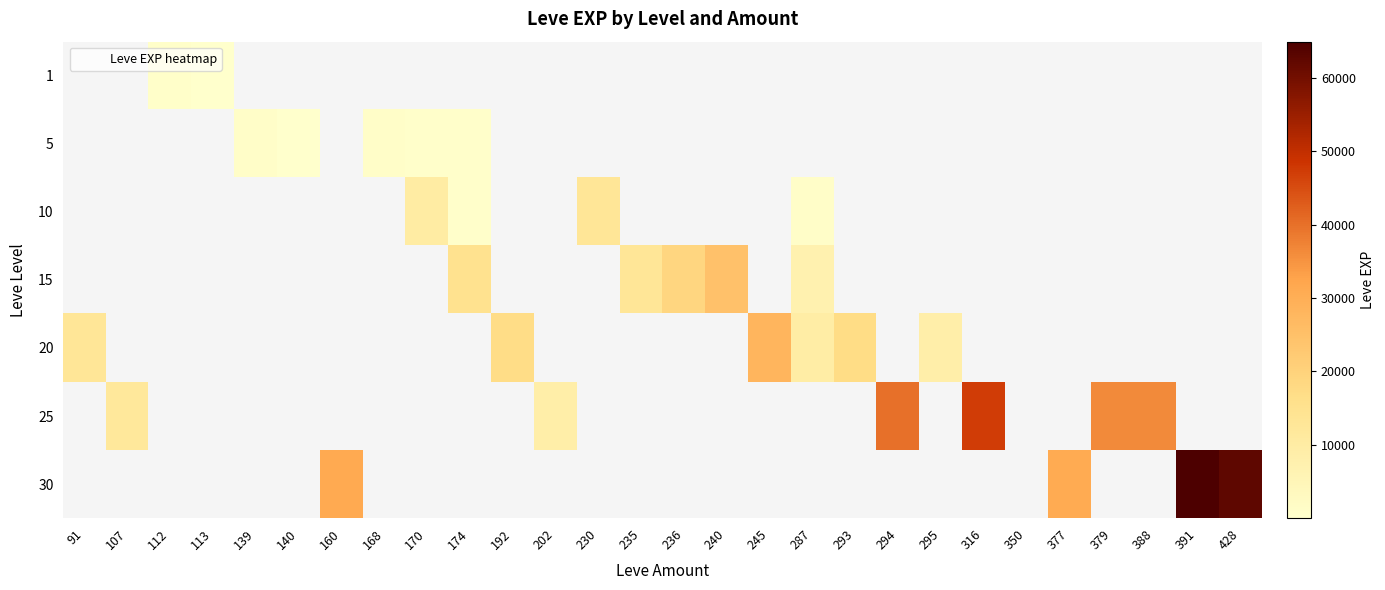

What is the smallest value displayed?

1.0